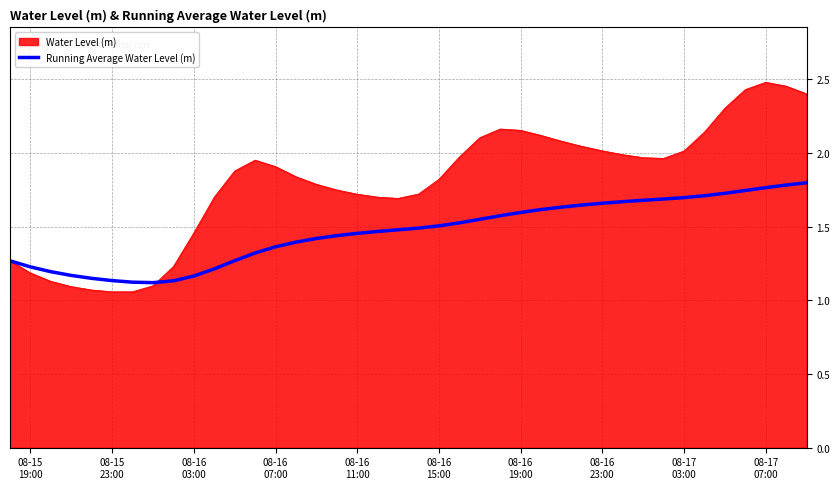

Which series has the largest range (max minus min)?

Water Level (m)